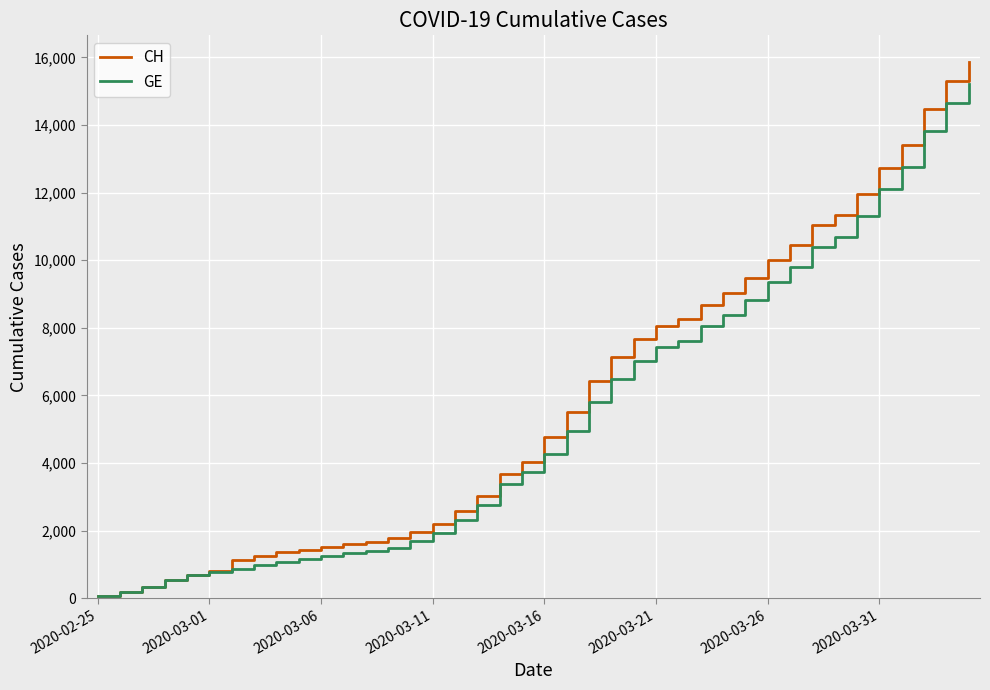

Which series has the widest spread of values?

CH